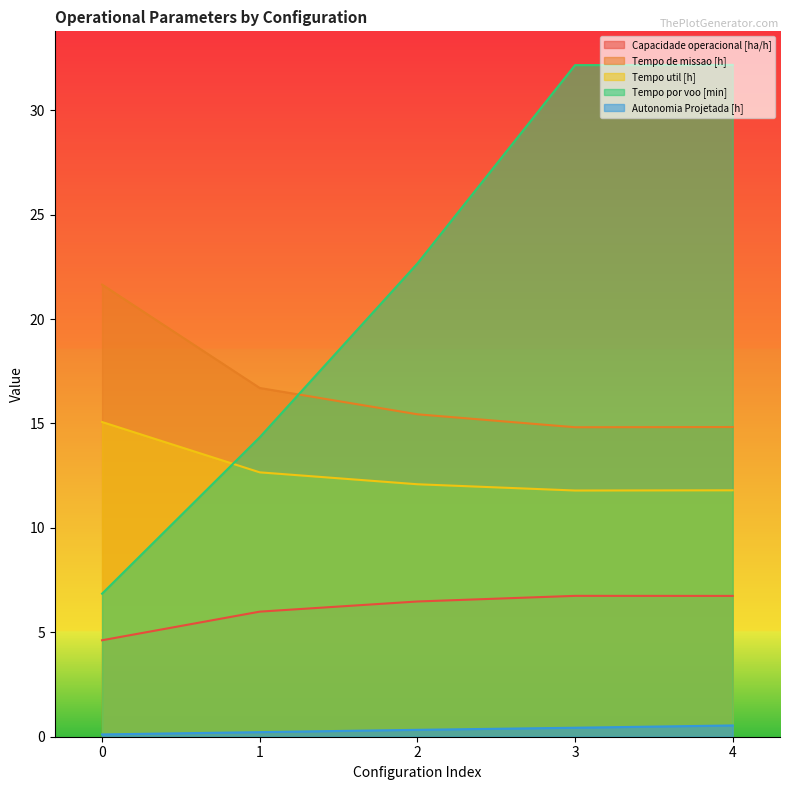

What is the minimum value for Autonomia Projetada [h]?

0.1